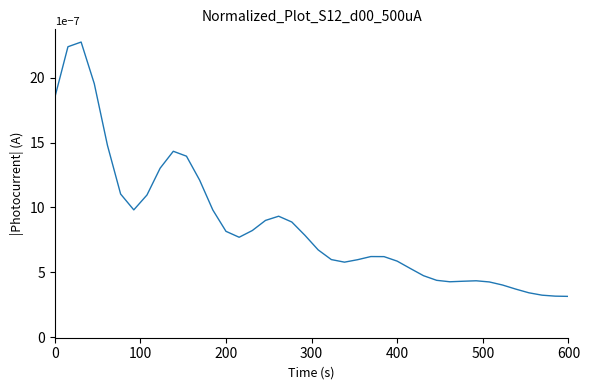

Does the chart have visible grid lines?

No